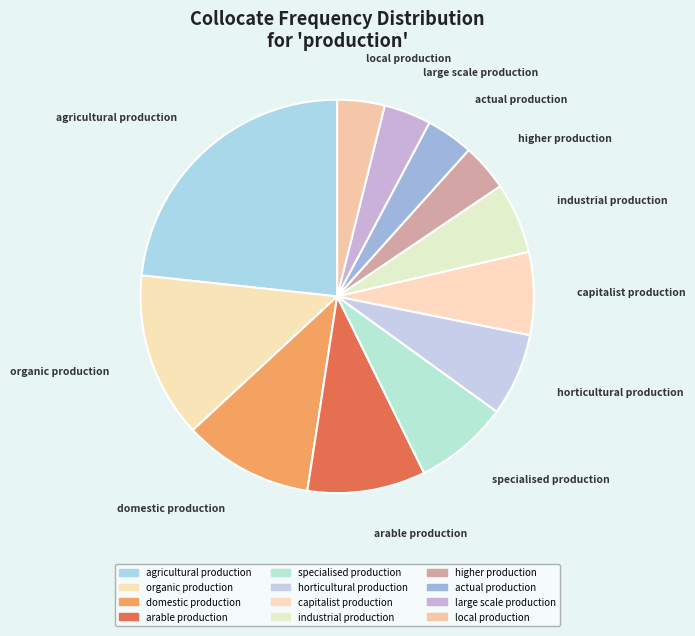

Combined, what portion of the pie is local production and horticultural production?

10.7%